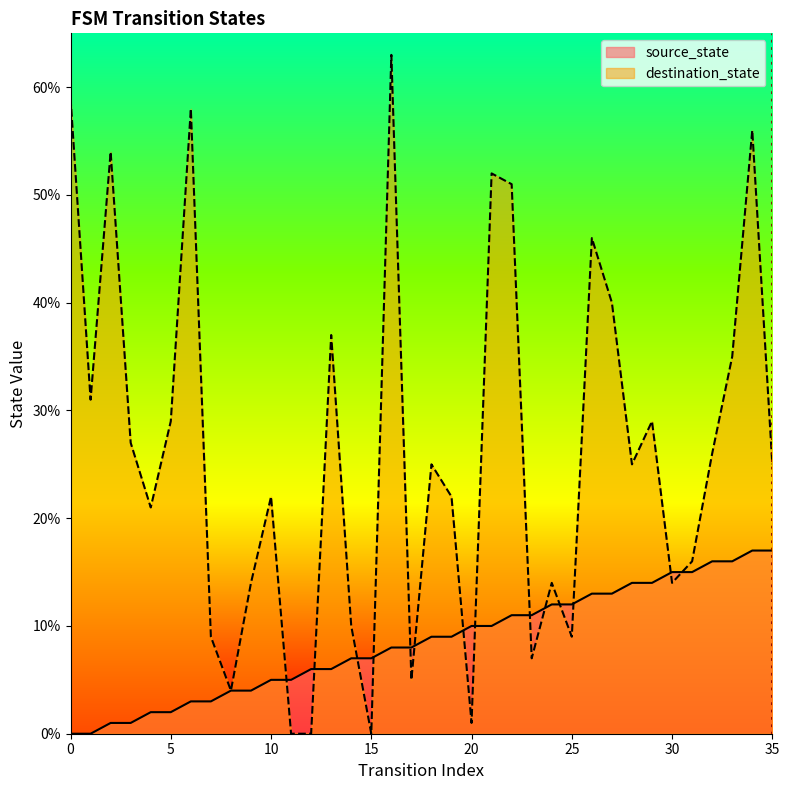

How many lines are shown in the chart?

2